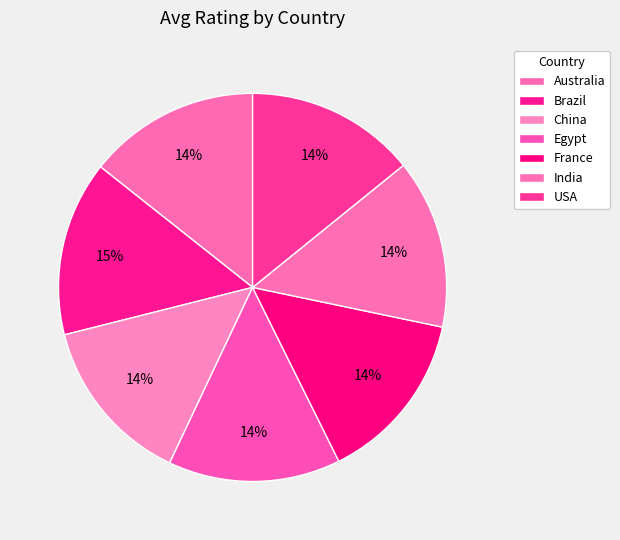

How many slices are in this pie chart?

7